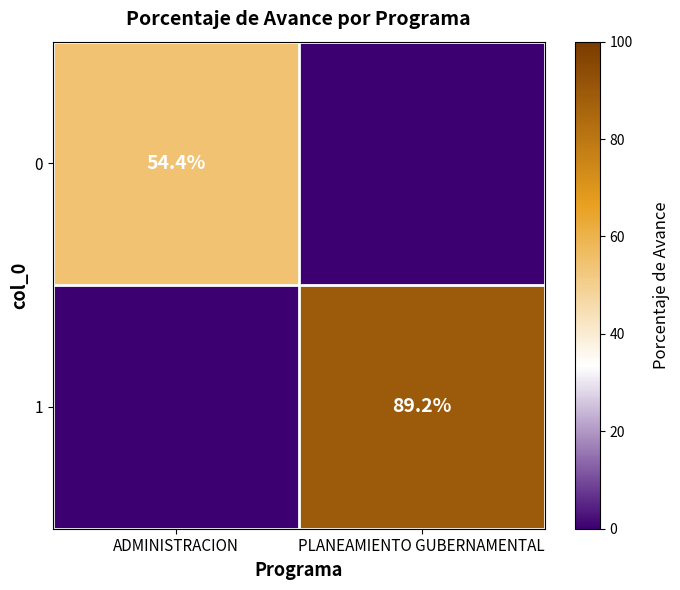

What is the greatest value displayed?

89.2